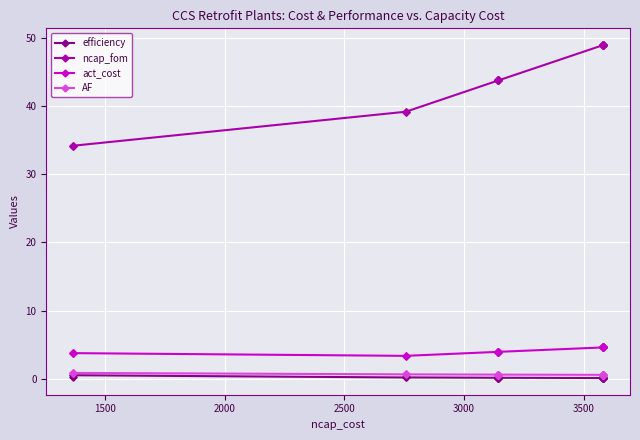

True or false: act_cost and efficiency cross at least once.

False